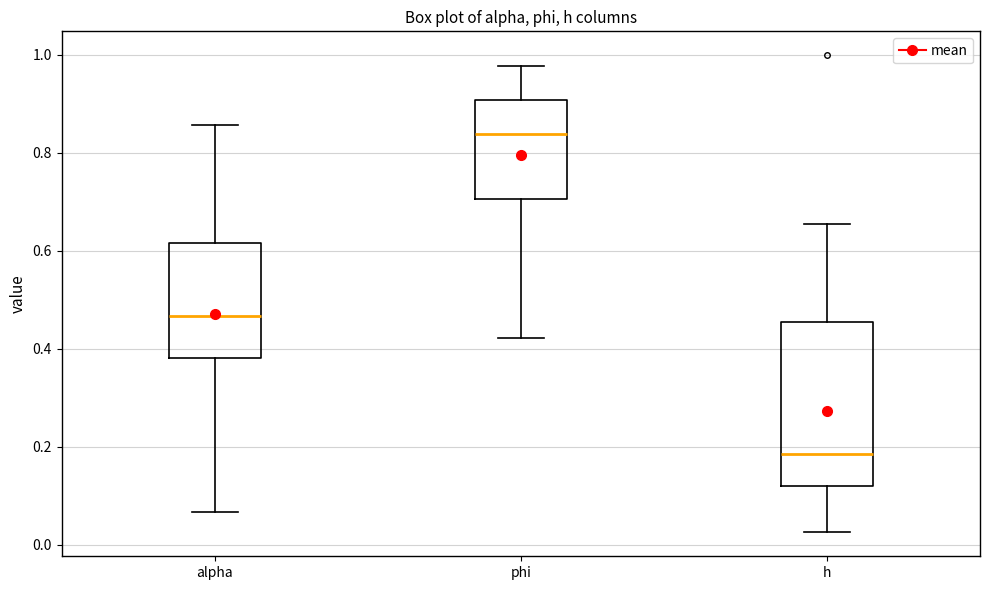

Which box's median line is the lowest?

h